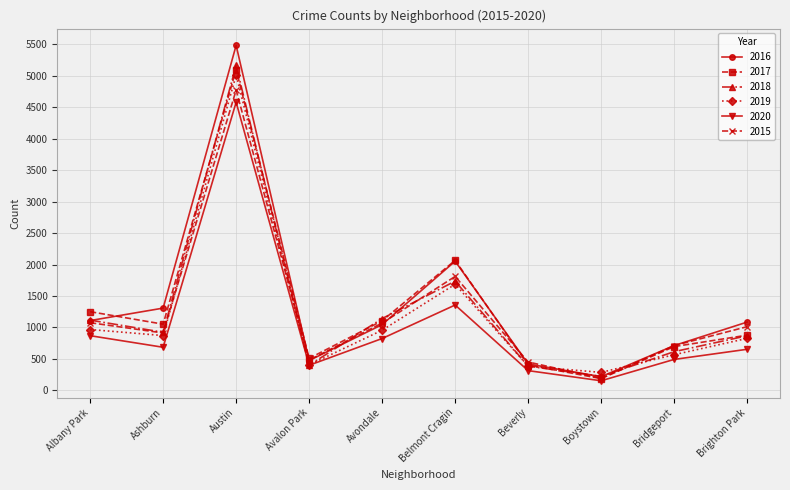

Which series has the largest range (max minus min)?

2016